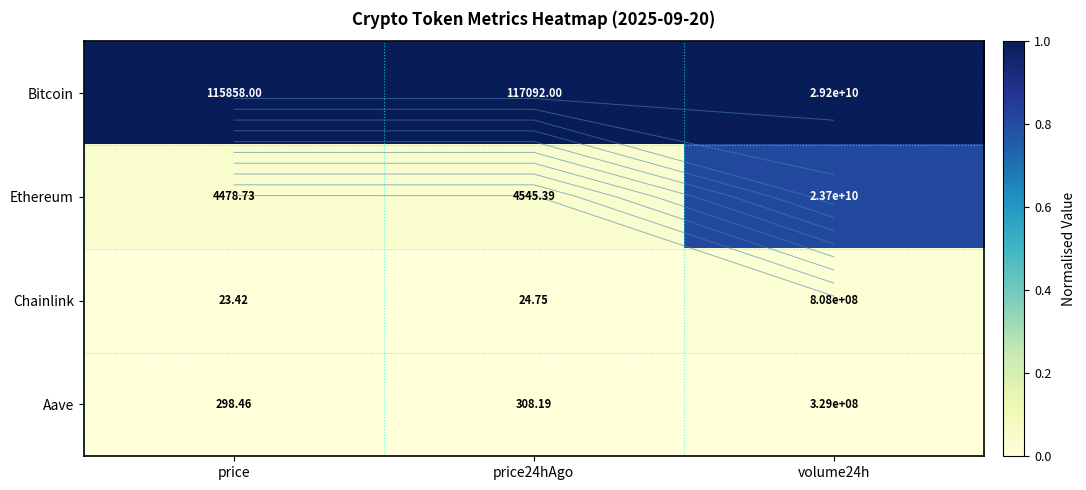

The Aave series shows -0.0 at volume24h. True or false?

False